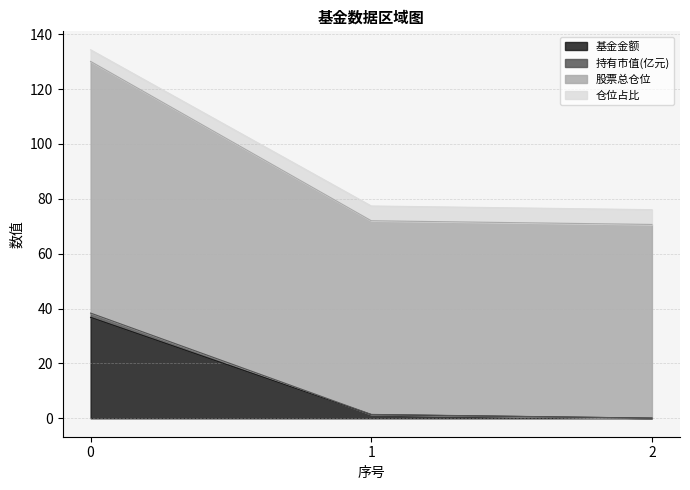

What is the value of the 股票总仓位 point at the 2nd from the left?

72.0